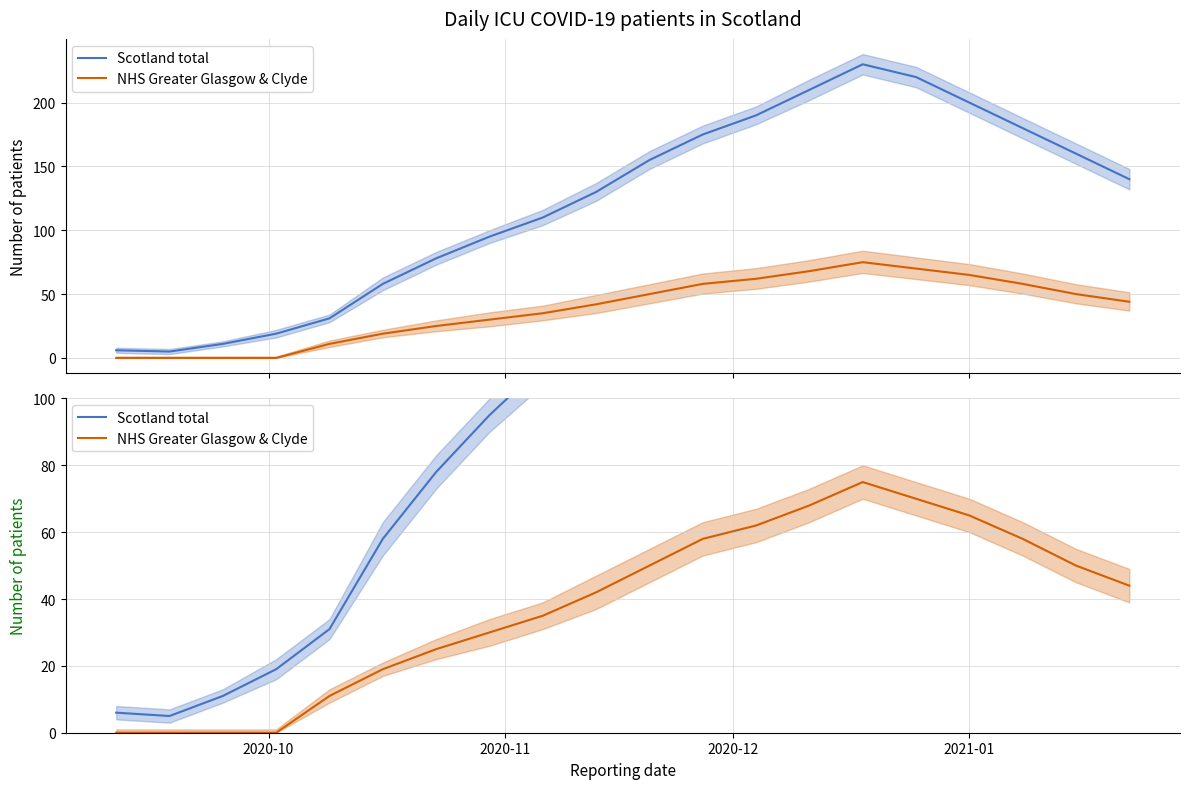

True or false: NHS Greater Glasgow & Clyde and Scotland total intersect in this chart.

False